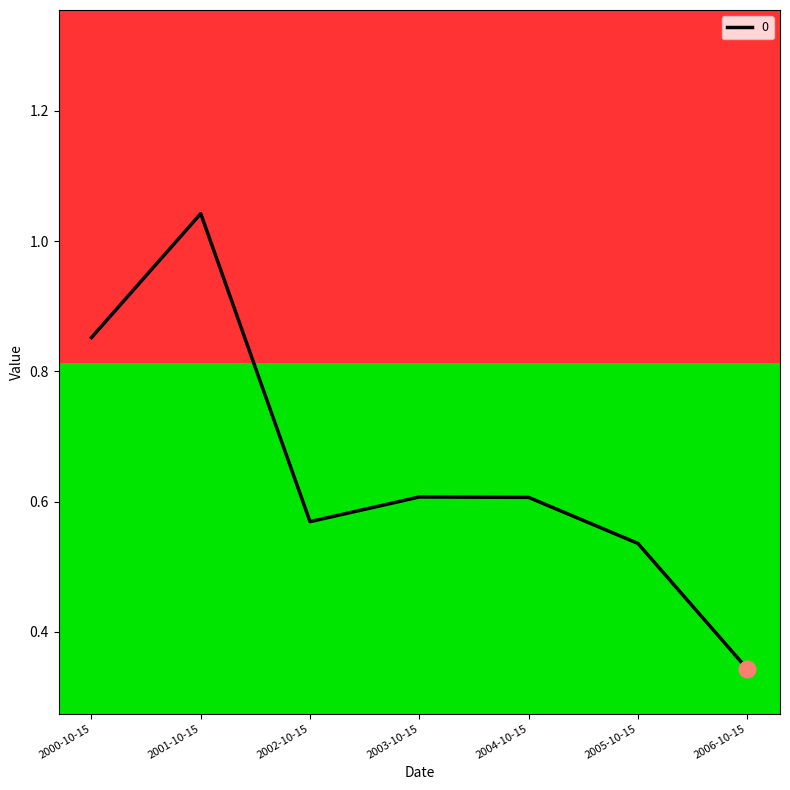

Rank the categories by value from highest to lowest.

2001-10-15, 2000-10-15, 2003-10-15, 2004-10-15, 2002-10-15, 2005-10-15, 2006-10-15